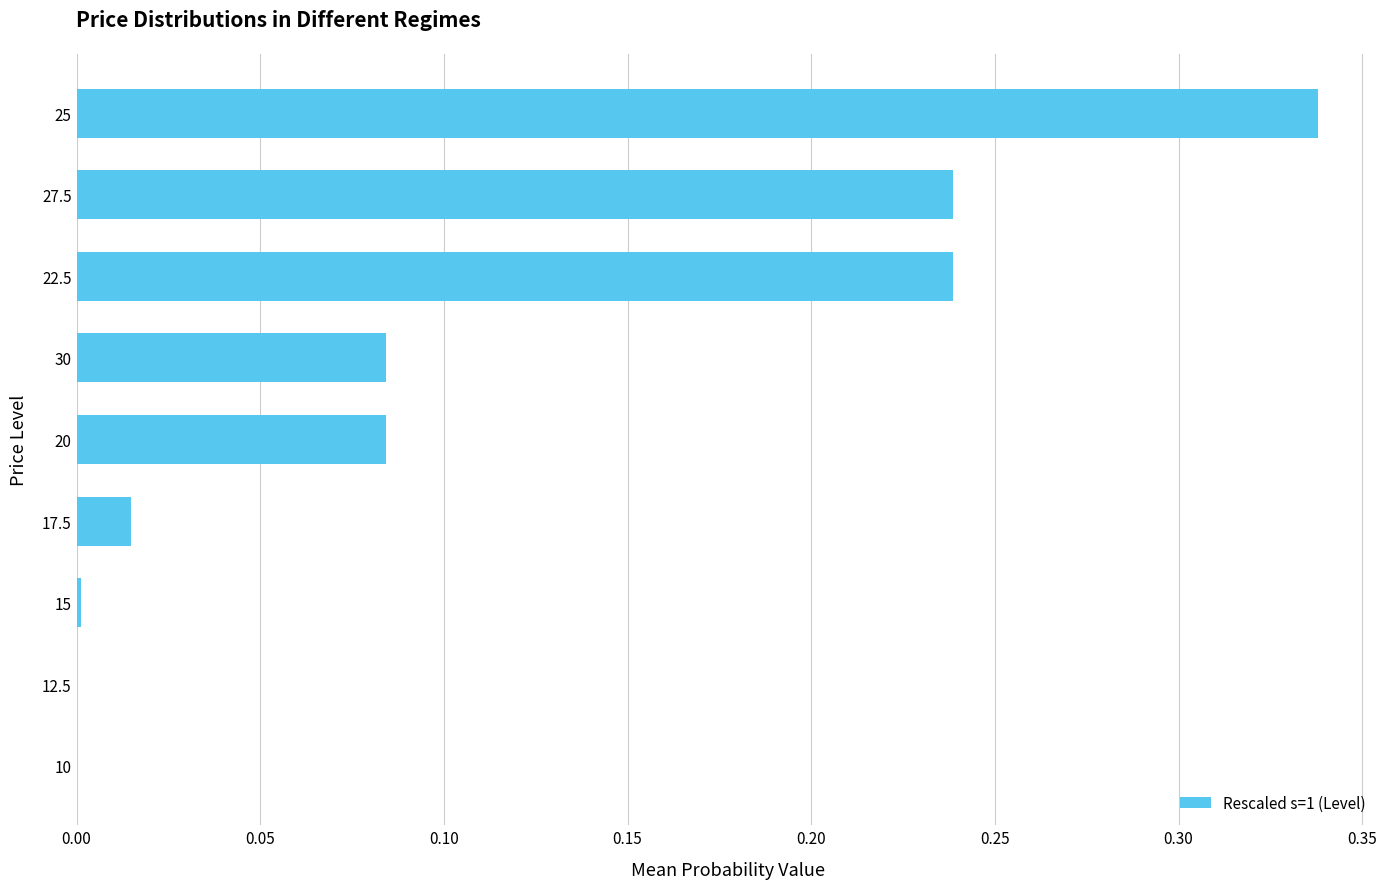

How many data points does each series have?

9